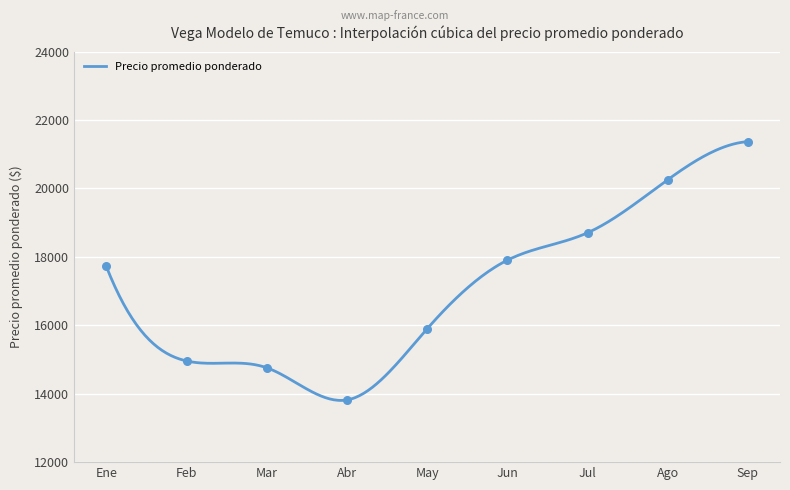

Which has a higher value, 2021-04 or 2021-09?

2021-09